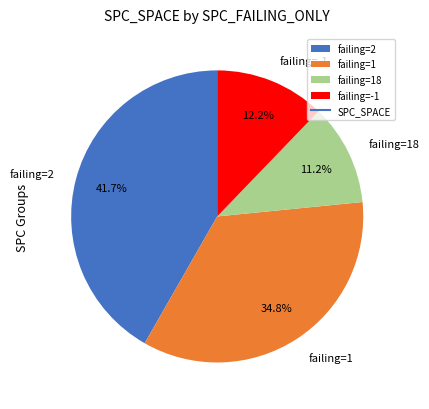

How many slices are in this pie chart?

4